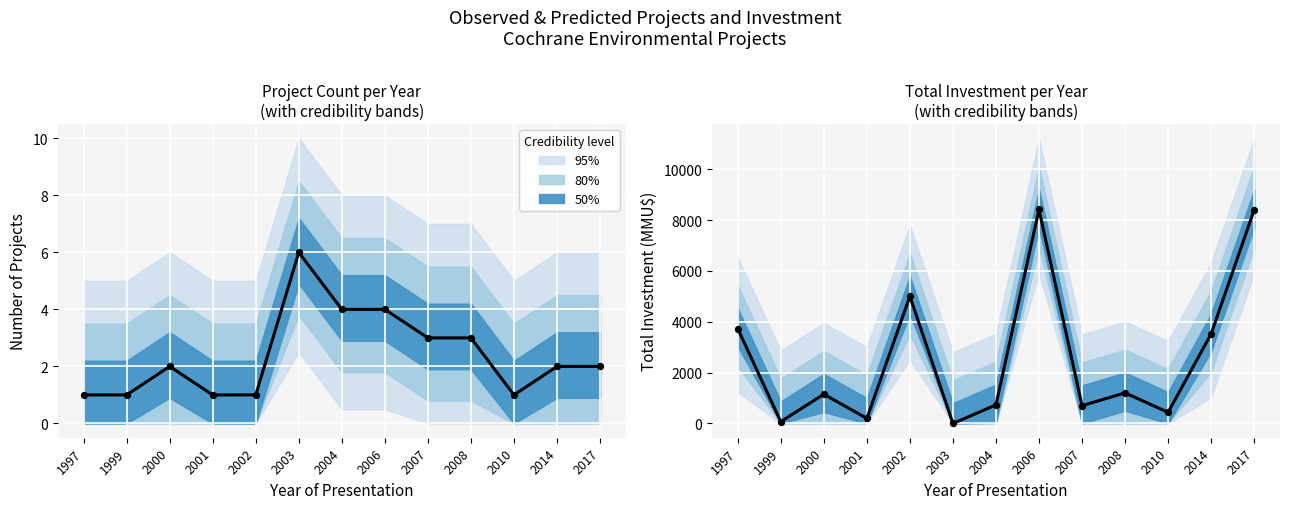

Which series reaches the maximum Y coordinate?

Investment (trend)